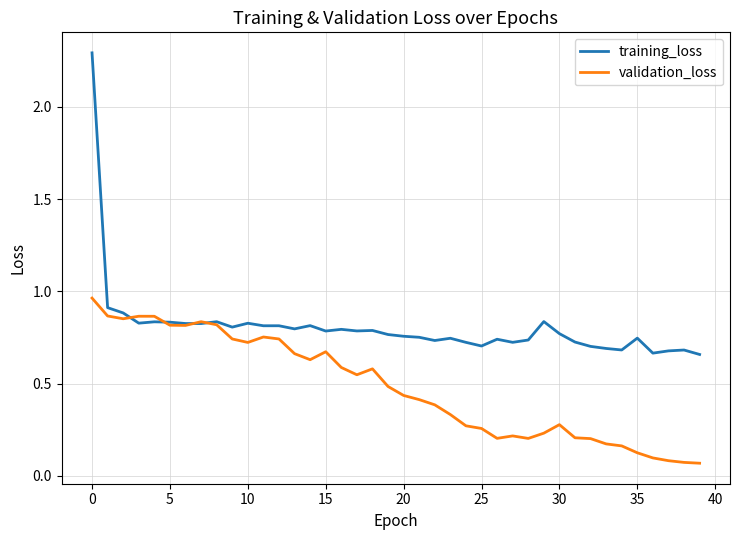

Rank the series by their average value, from highest to lowest.

training_loss, validation_loss